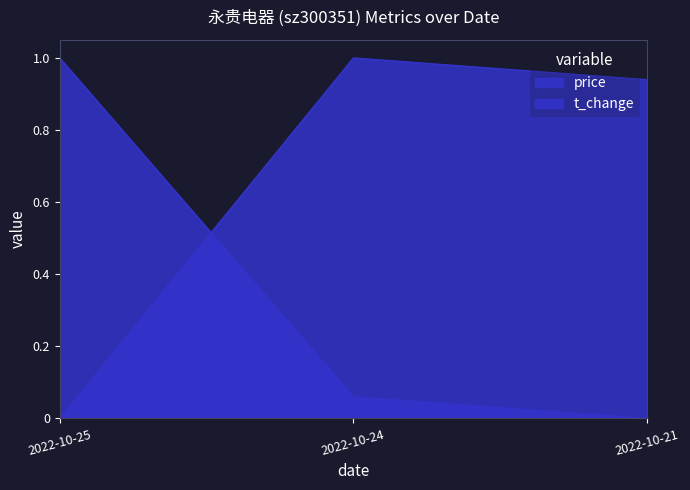

How many series are shown in this chart?

2